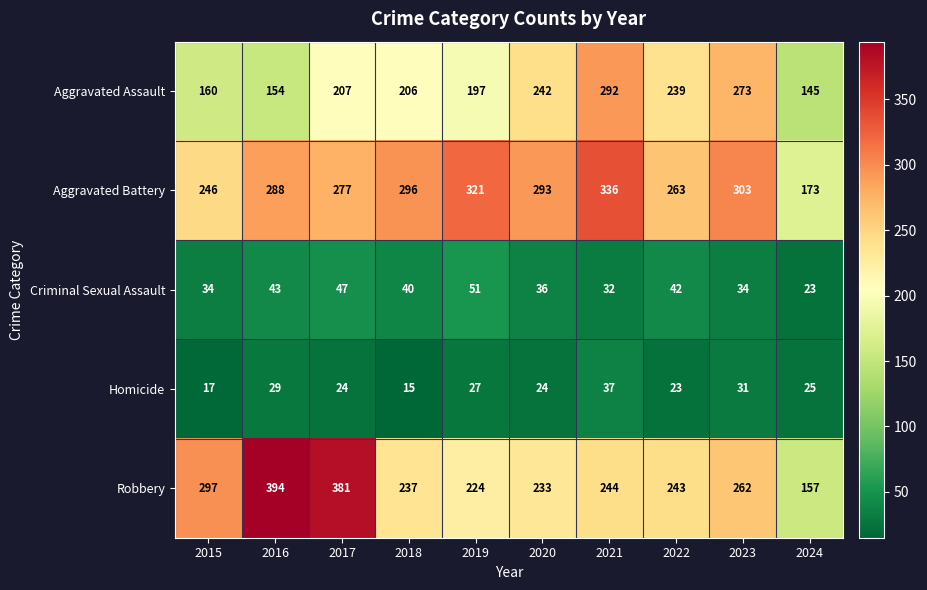

At which label is Criminal Sexual Assault closest to 37?

2020